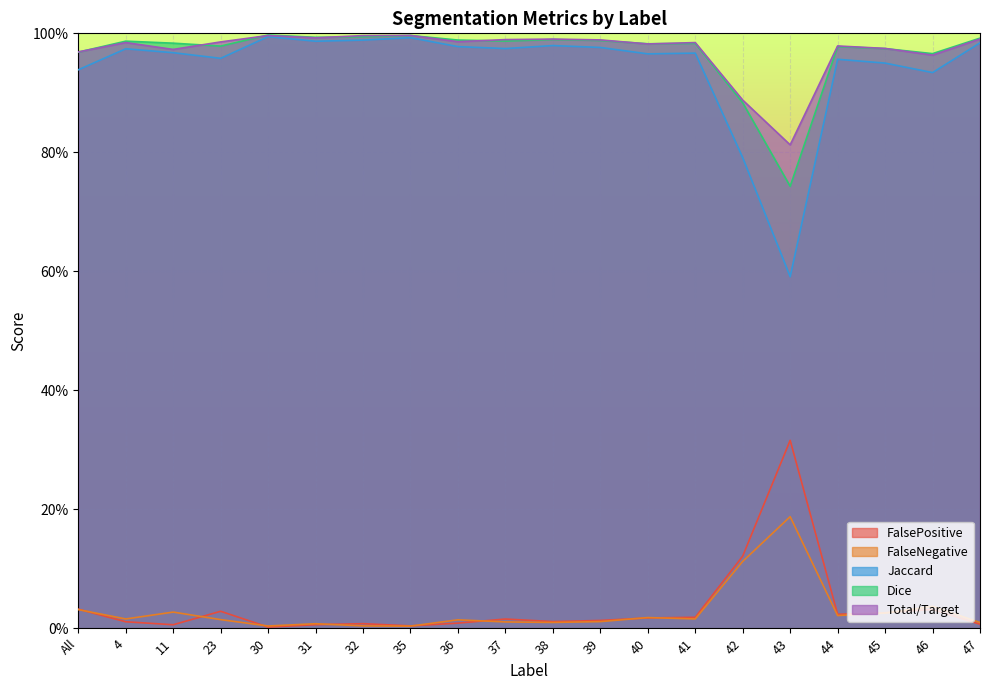

True or false: FalsePositive has more than 2 points higher than both neighbors.

True